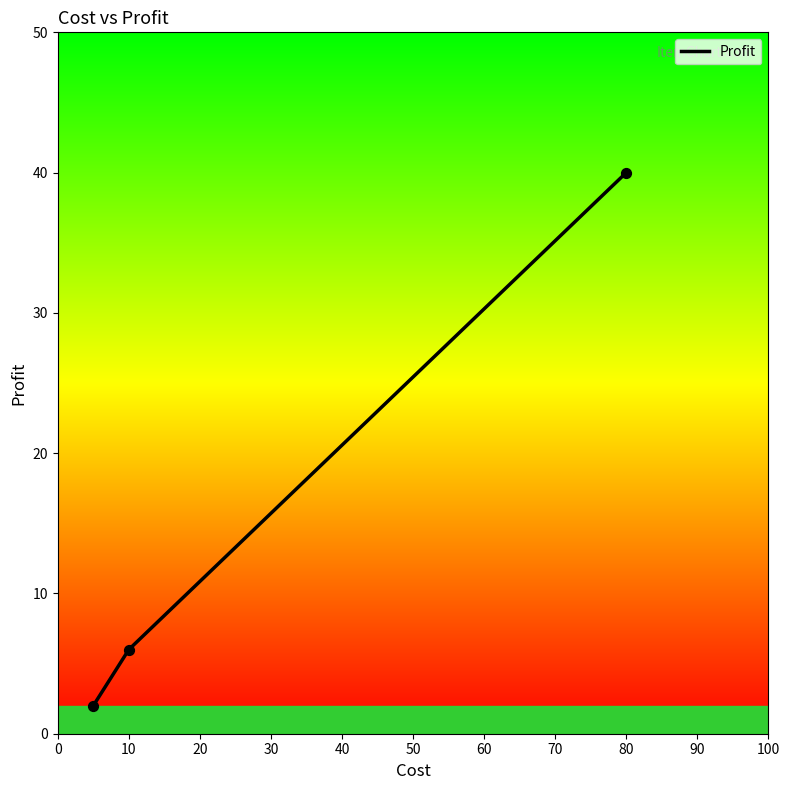

What is the maximum value shown in the chart?

40